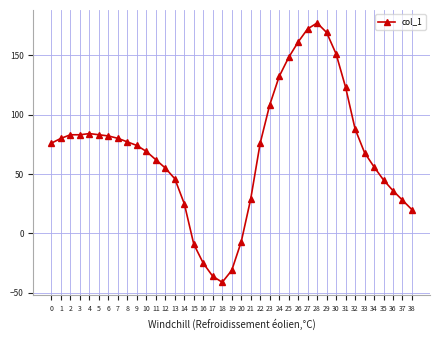

What is the difference between the values at 22 and 31?

47